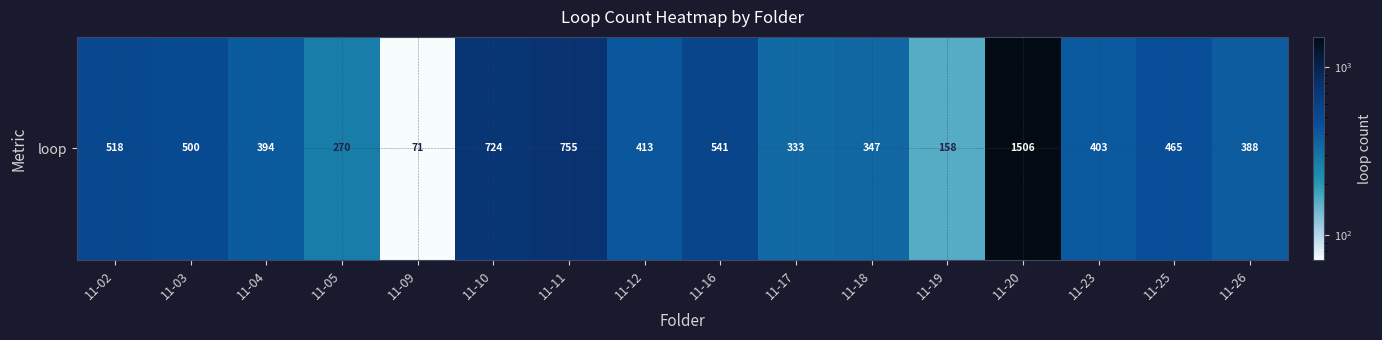

Reading left to right, list all the values displayed in this chart.

518	500	394	270	71	724	755	413	541	333	347	158	1506	403	465	388